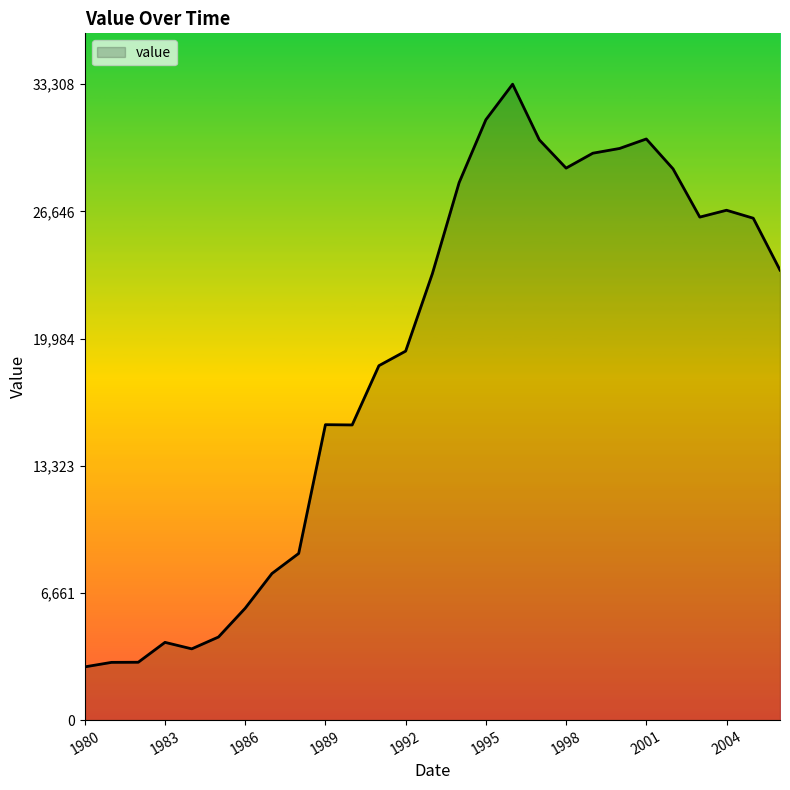

What is the greatest value displayed?

33308